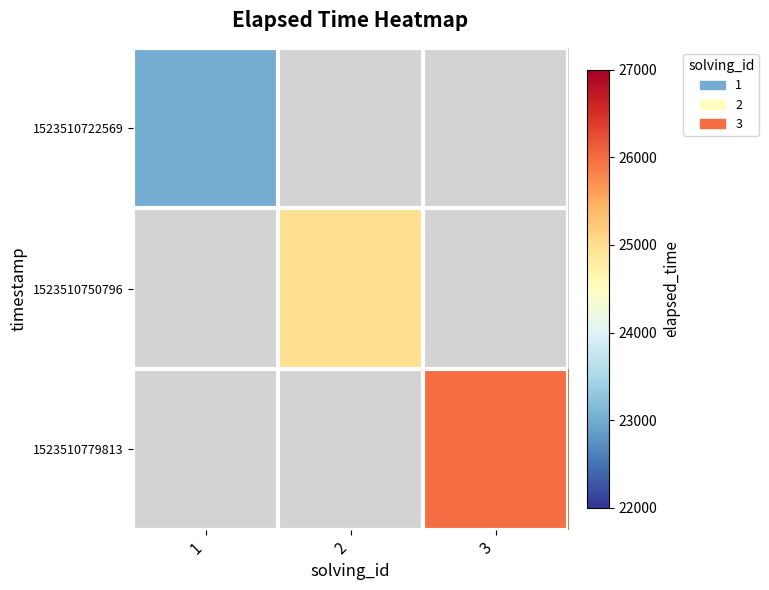

List the labels in order of 1523510779813 value, smallest first.

1, 2, 3